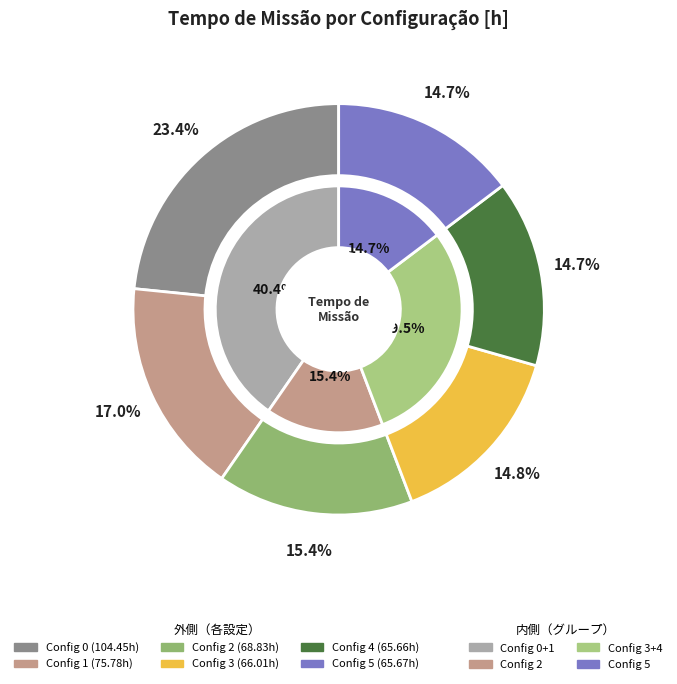

To the nearest percent, what is the difference between the 2 and 0 slice percentages?

8%